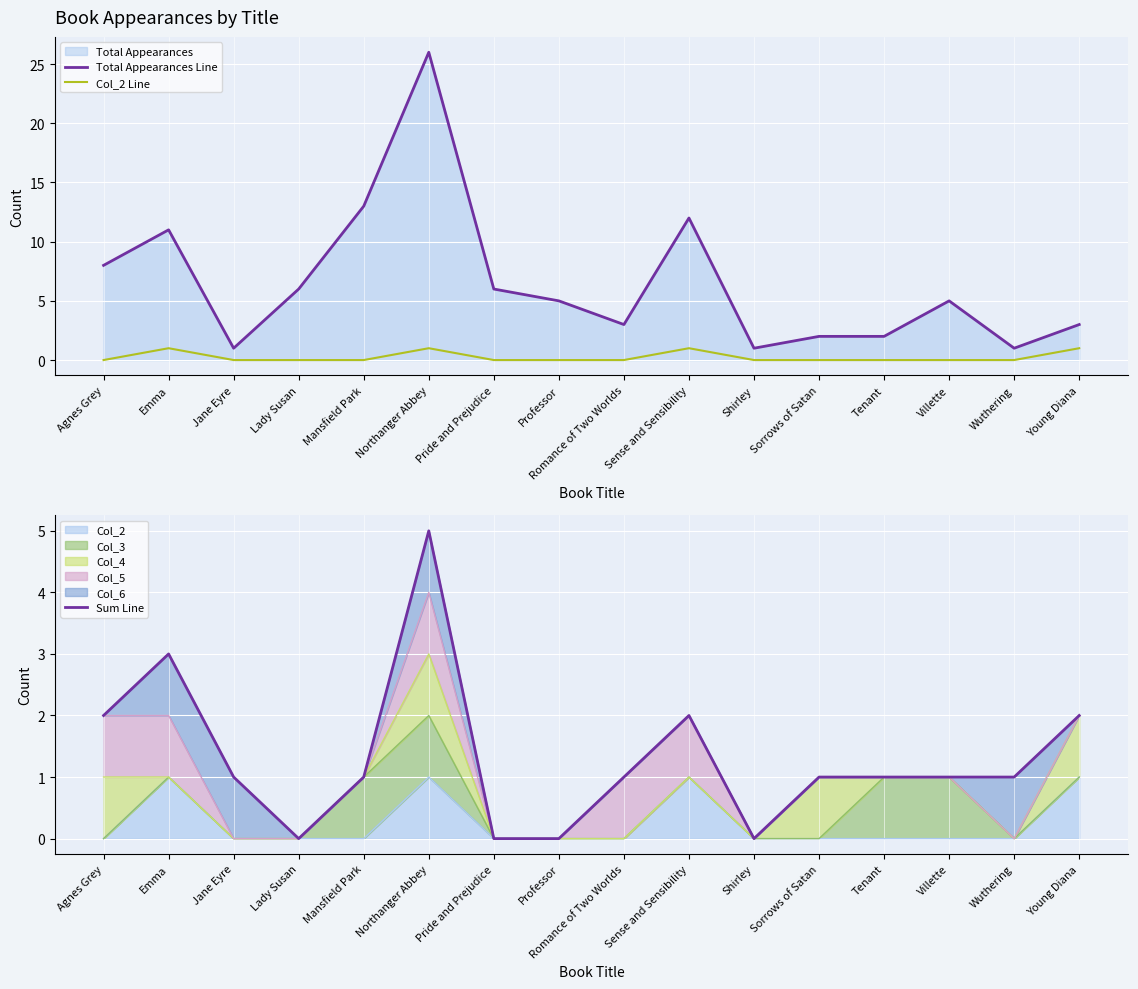

True or false: Col_2 Line and Total Appearances Line cross at least once.

False